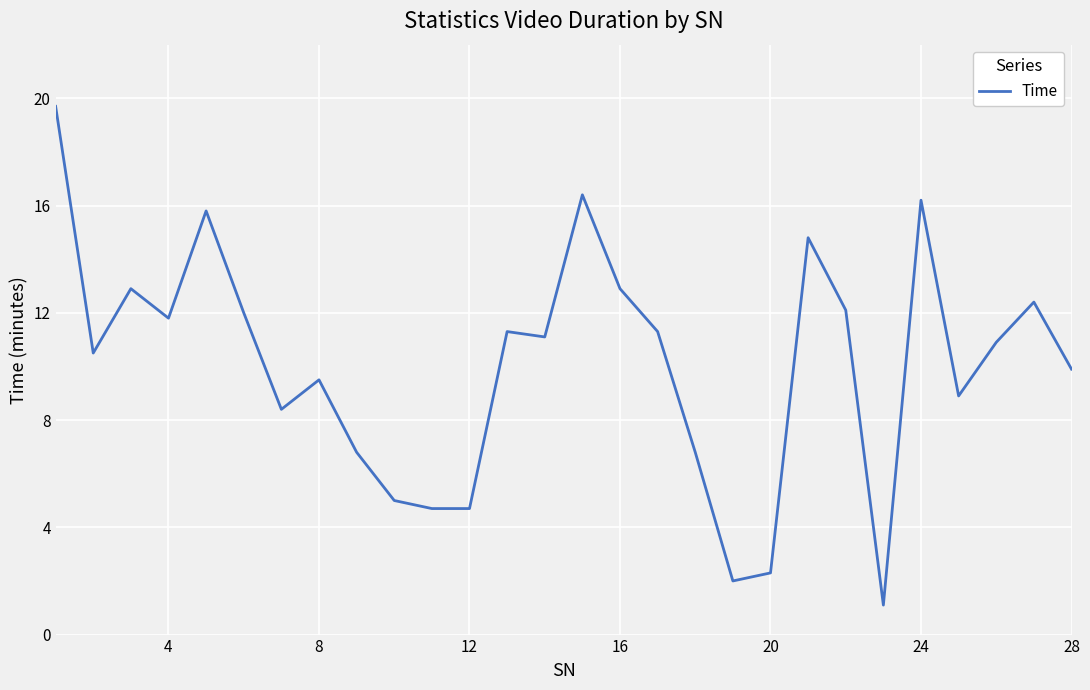

What is the difference between the maximum and minimum values?

18.6